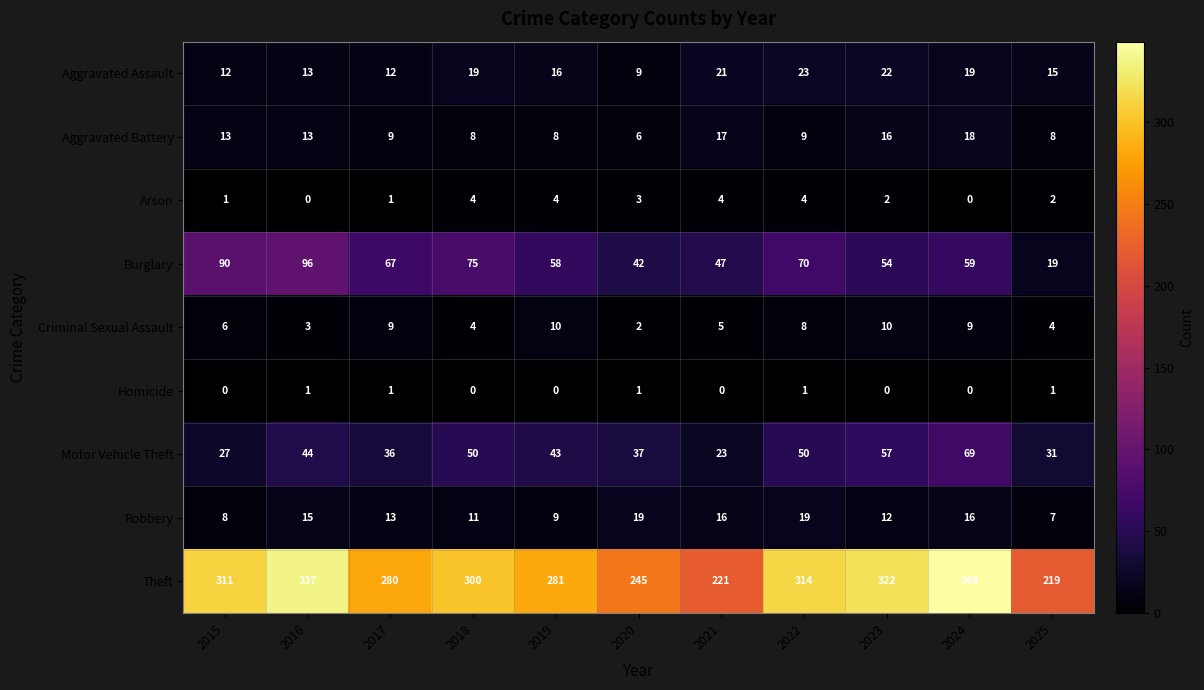

What is the spread (max minus min) of values at 2024?

349